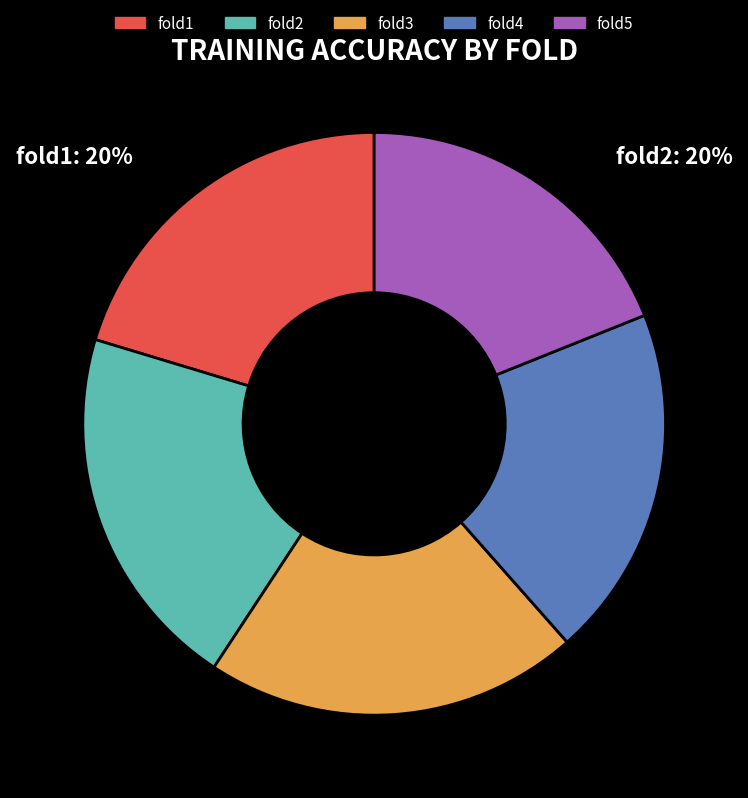

Between fold4 and fold5, which is larger?

fold4